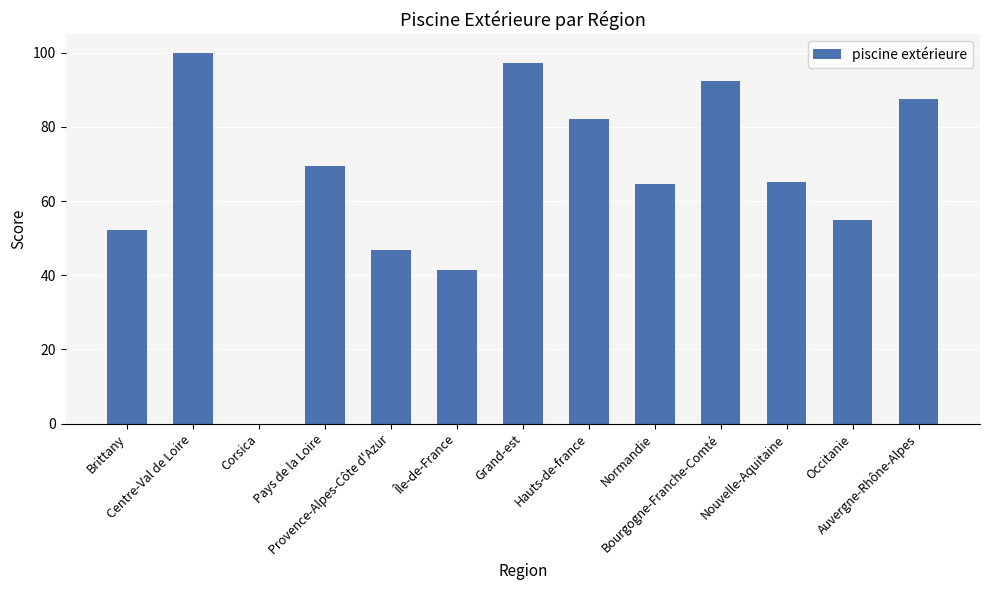

What is the greatest value displayed?

100.0